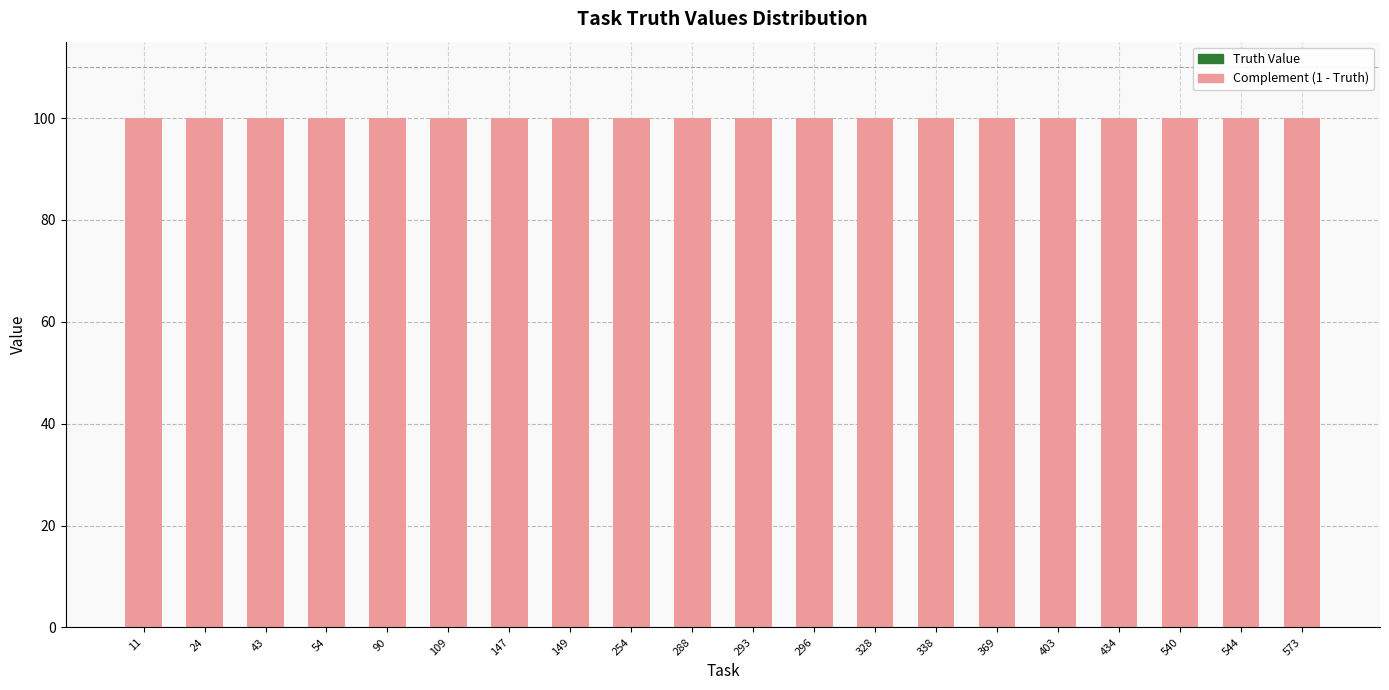

True or false: Complement (1 - Truth) has a value of 100 at 149.

True